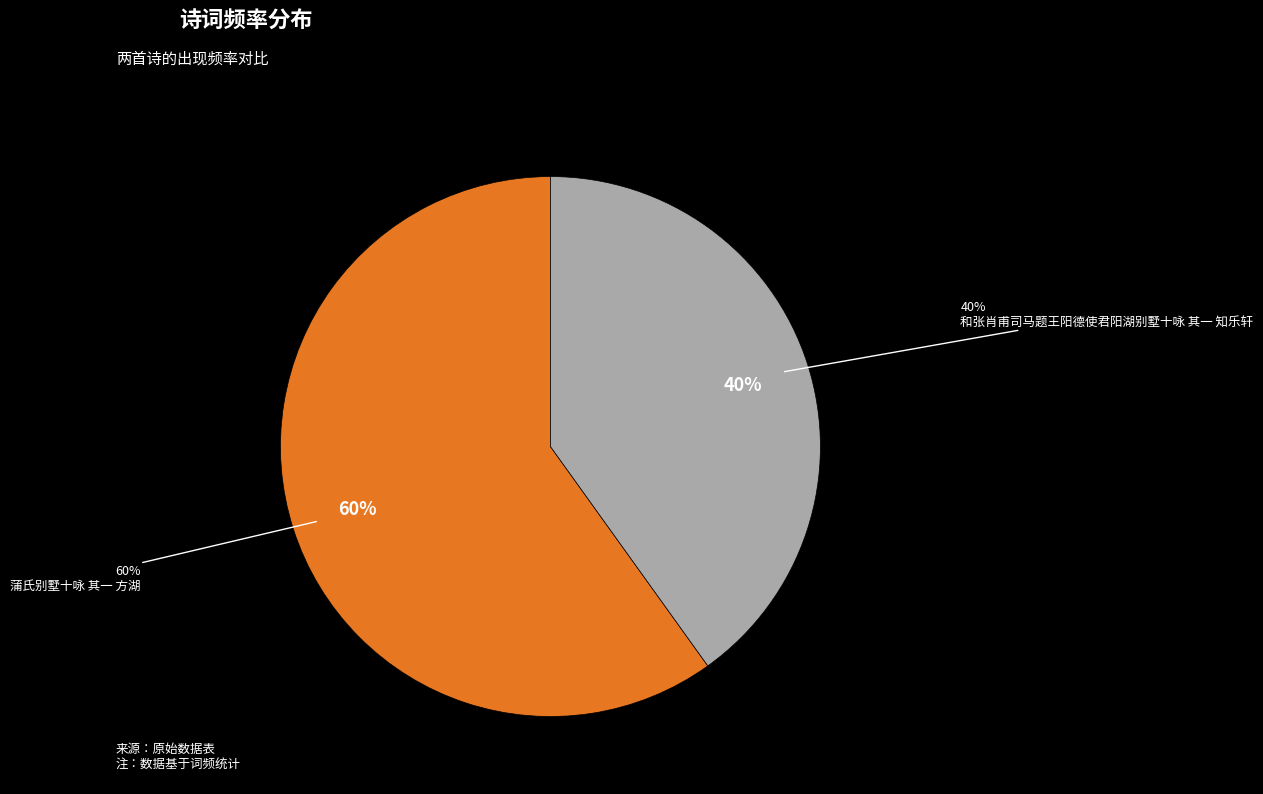

True or false: 和张肖甫司马题王阳德使君阳湖别墅十咏 其一 知乐轩 accounts for 26% of the total.

False